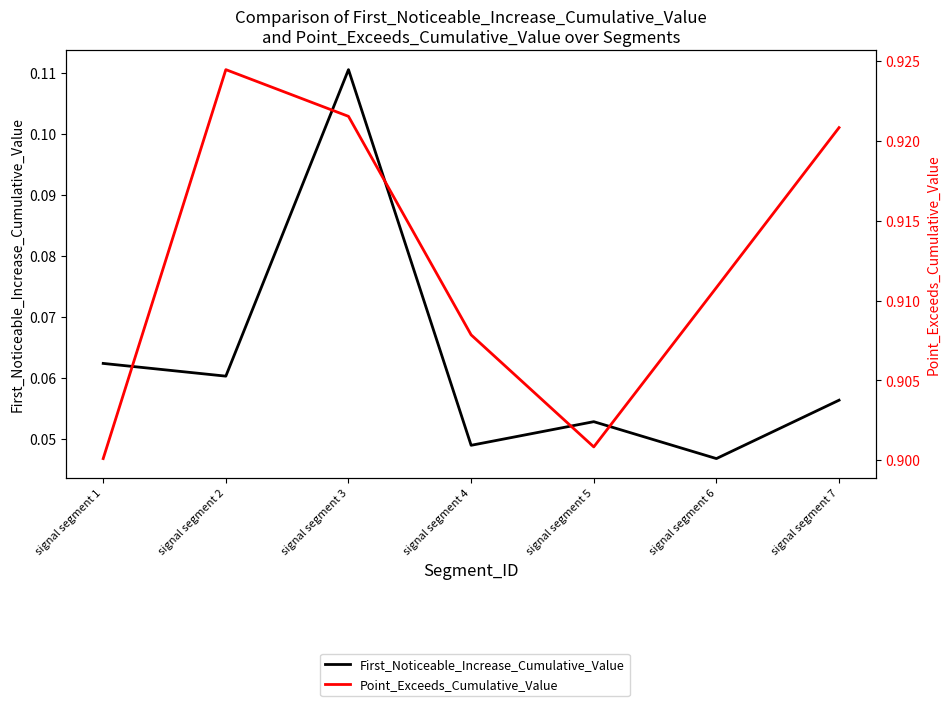

True or false: Point_Exceeds_Cumulative_Value and First_Noticeable_Increase_Cumulative_Value intersect in this chart.

False